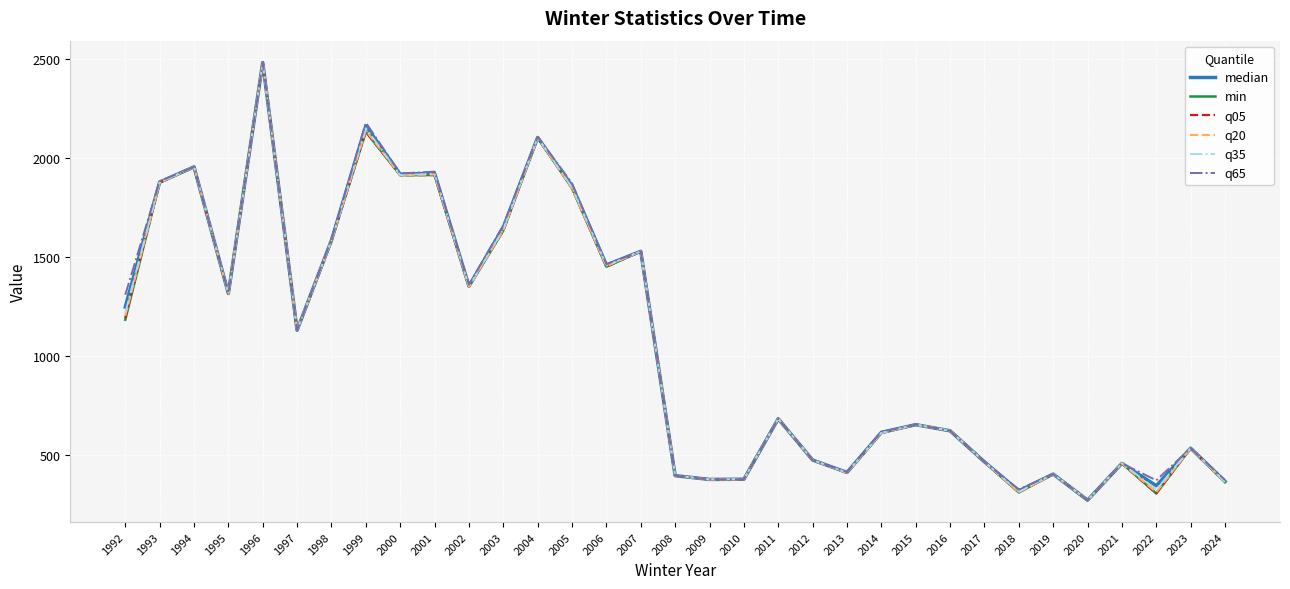

The q65 series shows 1154.5 at 2001. True or false?

False